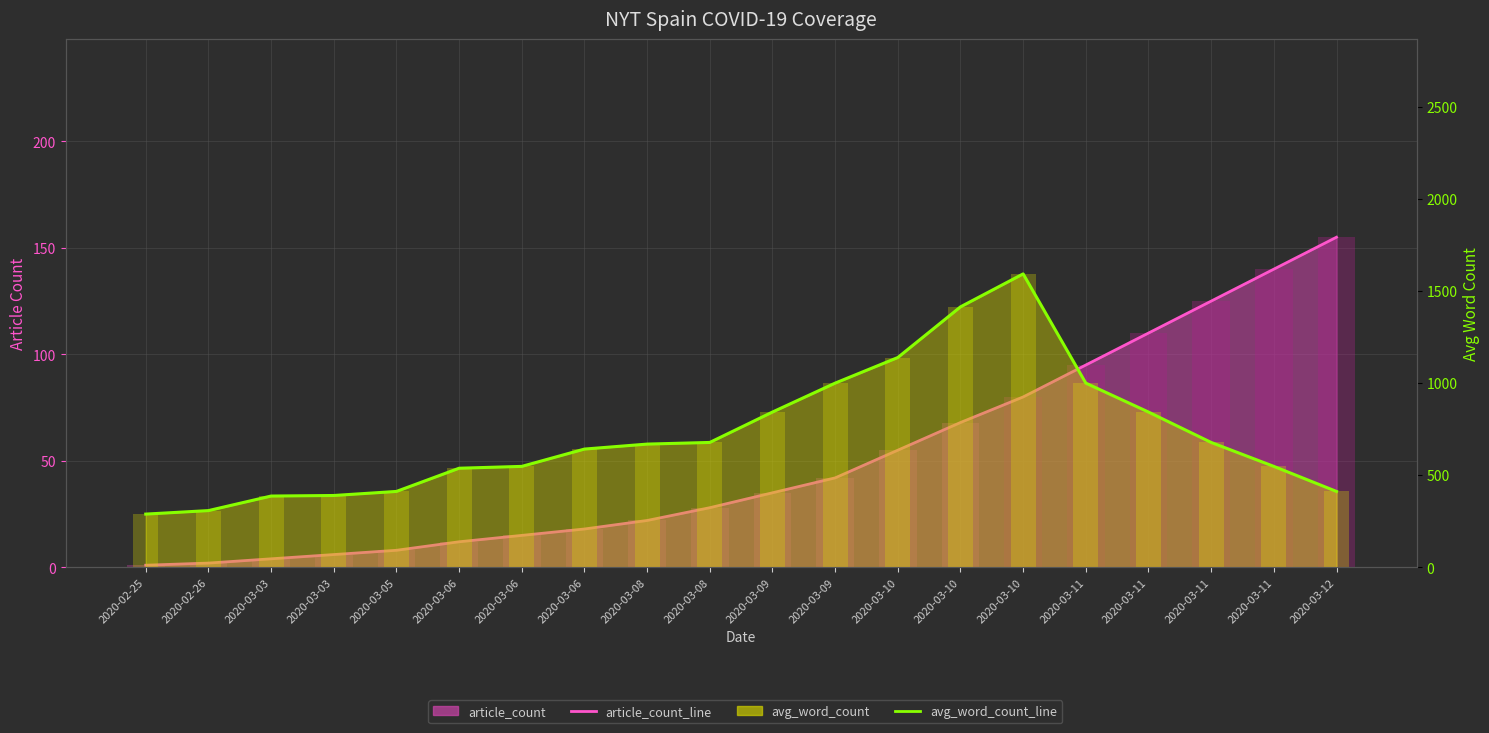

At which category is the sum across all series the highest?

2020-03-10